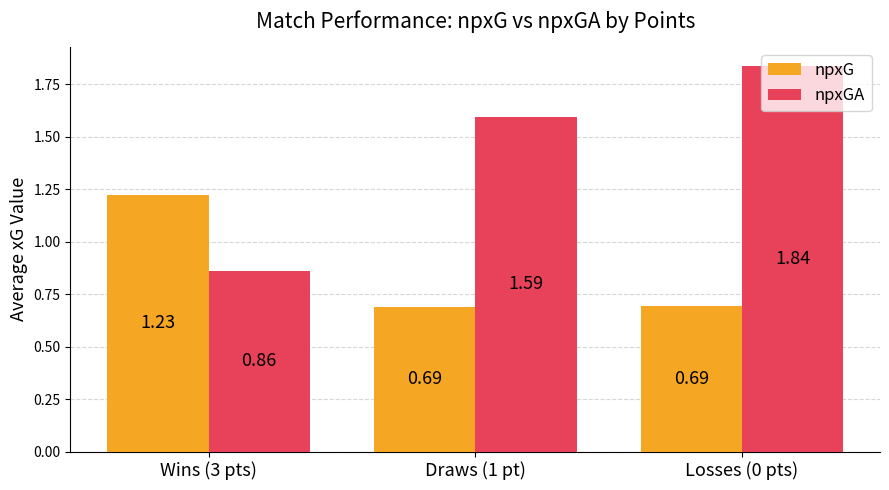

Rank the categories by npxGA value from lowest to highest.

Wins (3 pts), Draws (1 pt), Losses (0 pts)